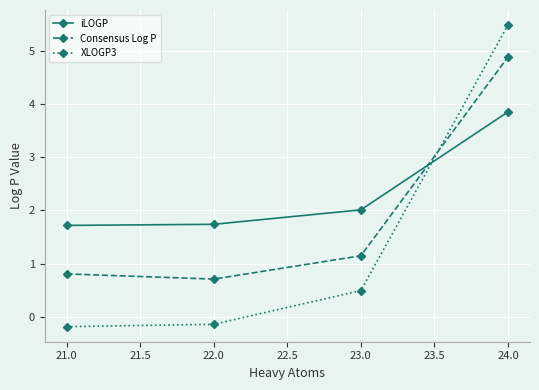

At how many categories does at least one series exceed 3?

1